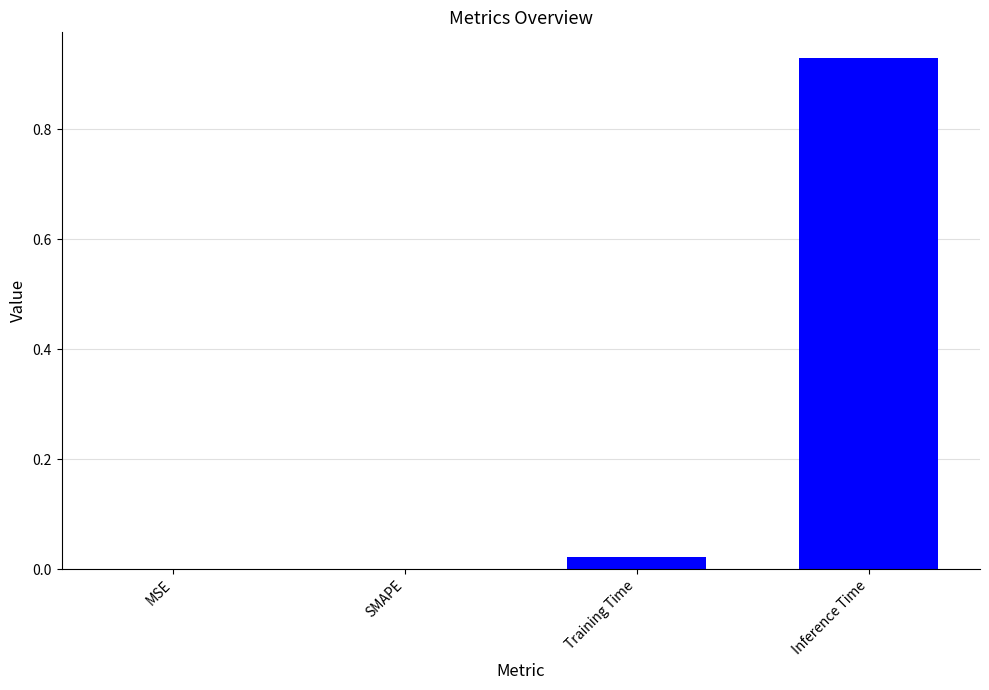

What is the sum of the values at Inference Time and Training Time?

1.0